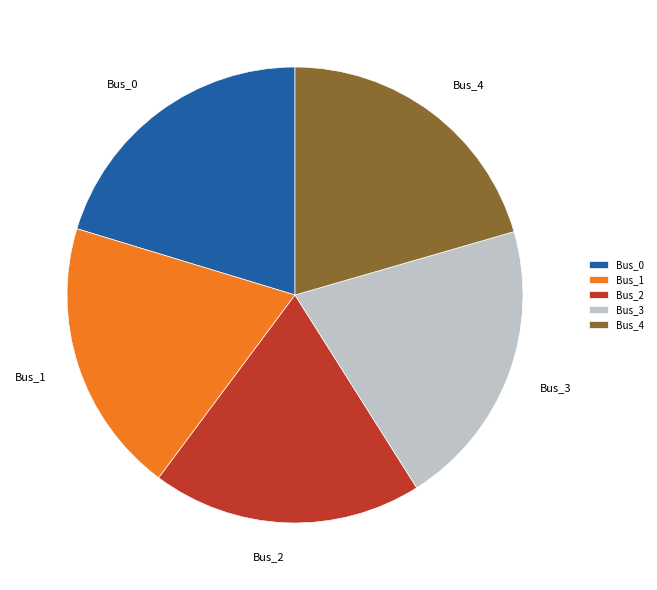

Do Bus_3 and Bus_4 together represent more than half of the pie?

No